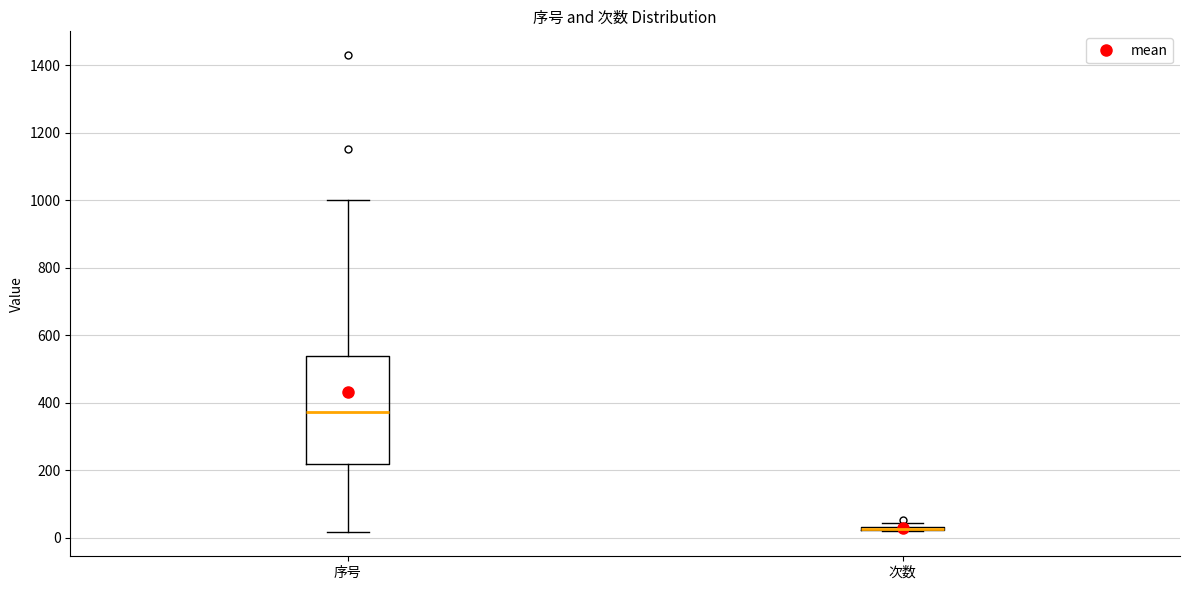

Comparing the boxes themselves (not the whiskers), which one is the tallest?

序号